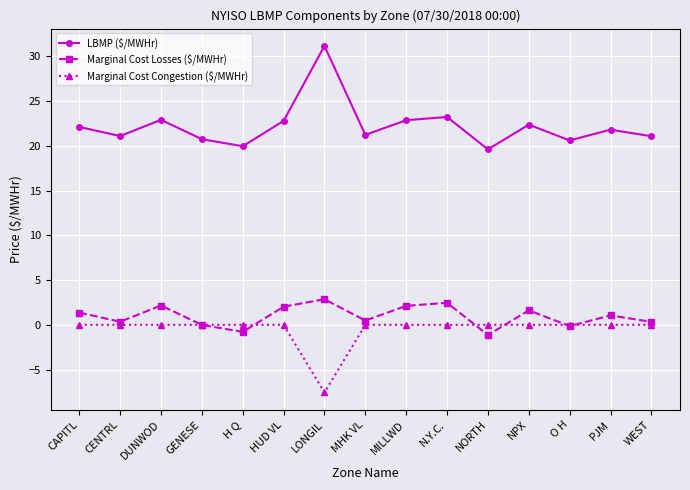

In LBMP ($/MWHr), how many points are lower than both neighbors (excluding endpoints)?

5